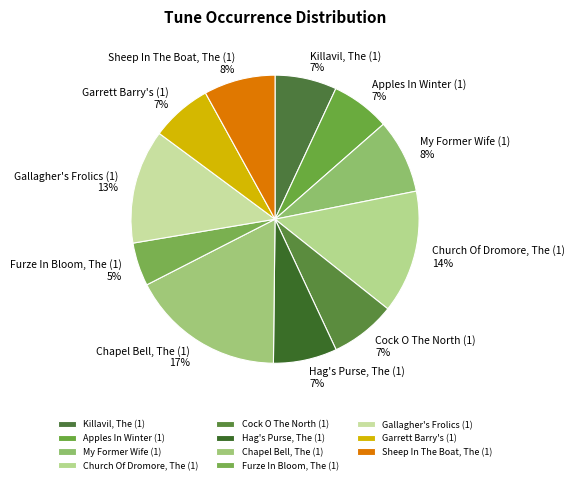

To the nearest percent, what portion does Killavil, The (1) represent?

7%